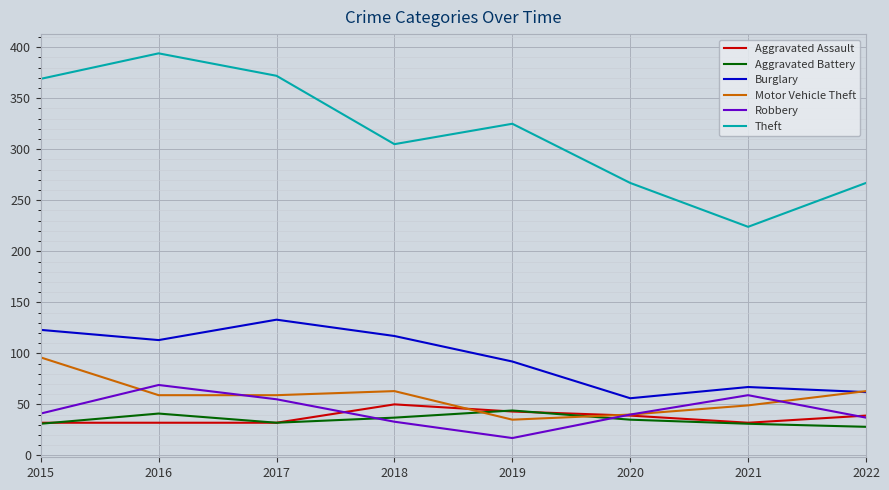

Between 2018 and 2021, which series saw the biggest shift?

Theft